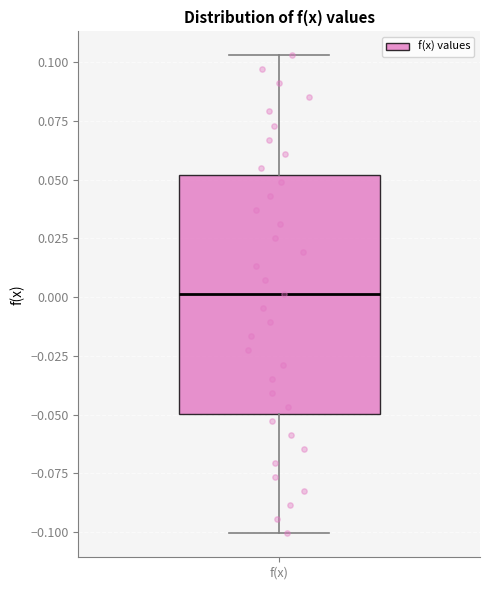

Where is the lower edge of the box for f(x) on the y-axis? The values are not printed on the chart, so give them approximately, as read against the axis.

-0.050